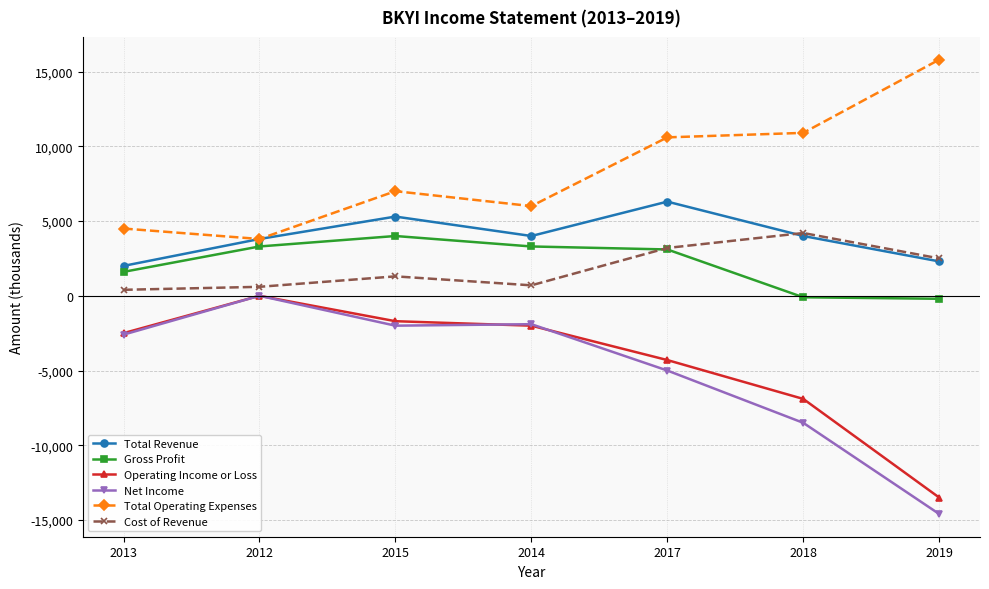

What is the minimum value shown in the chart?

-14600